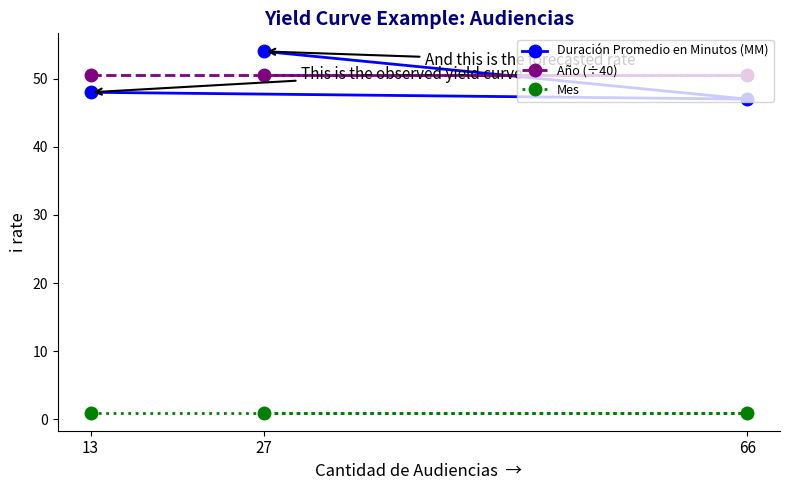

What is the average value of the Año (÷40) series?

50.5